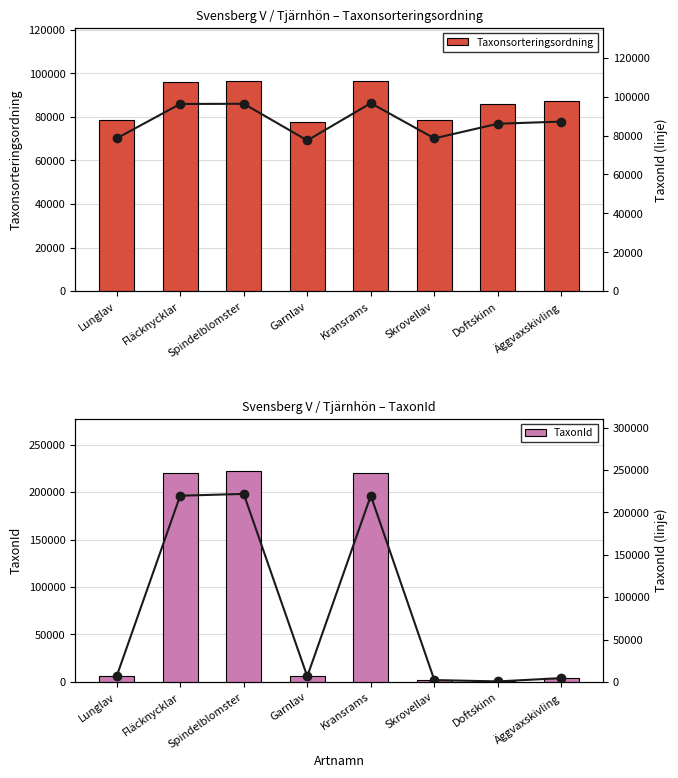

The value of TaxonId at Kransrams is 219880. True or false?

True